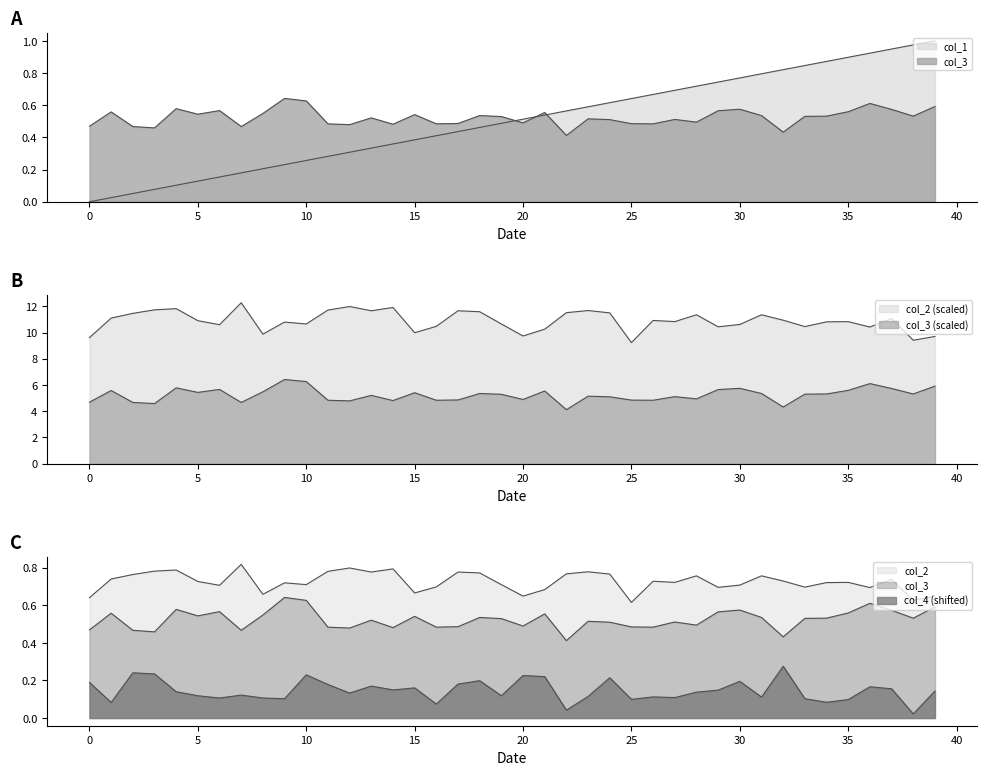

Is the value of col_2 at 9 greater than the value of col_4 at 15?

Yes